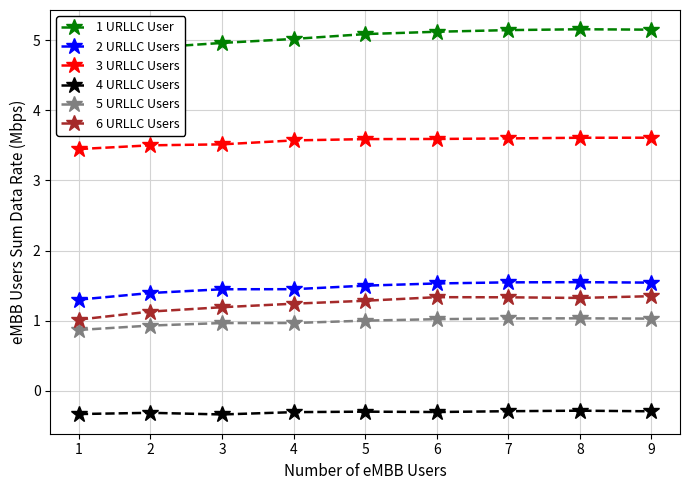

Rank the series at 4 from highest to lowest value.

1 URLLC User, 3 URLLC Users, 2 URLLC Users, 6 URLLC Users, 5 URLLC Users, 4 URLLC Users